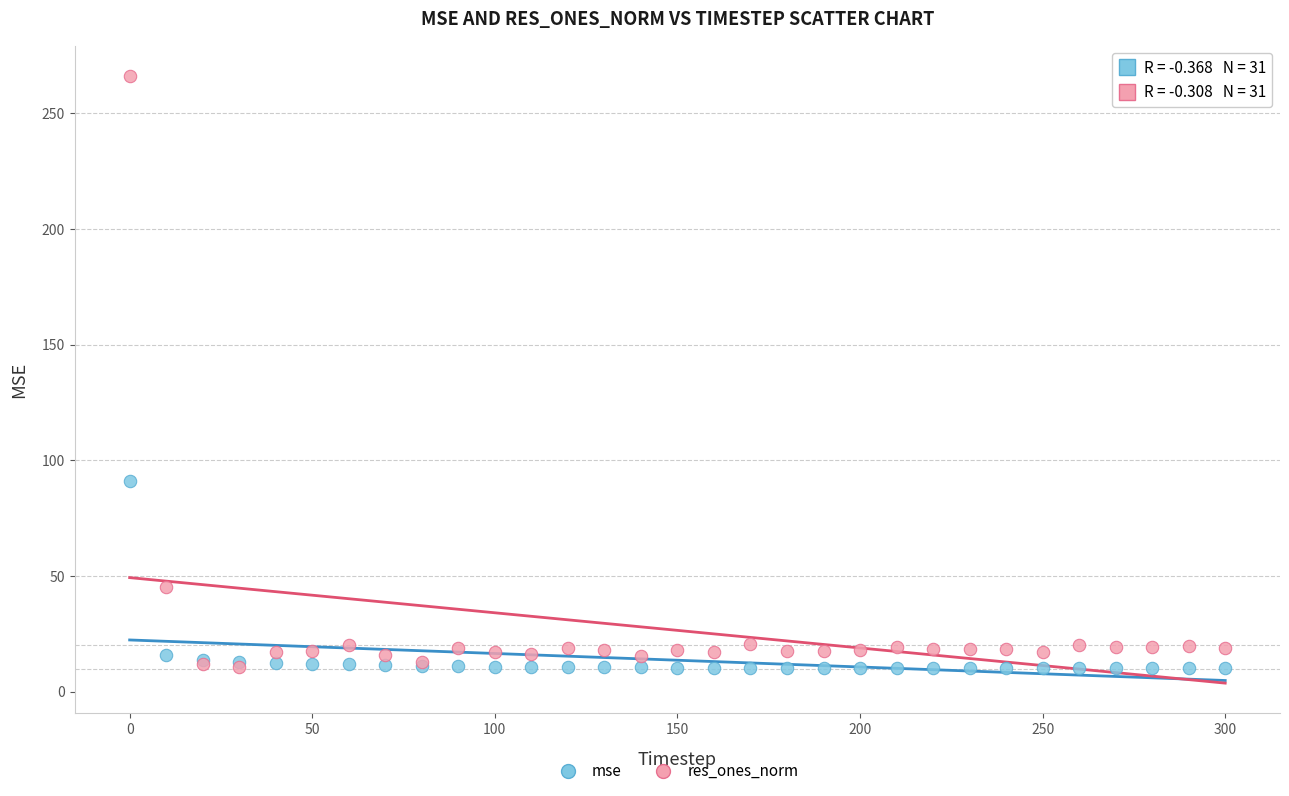

Across all series, what Y value is closest to 138?

91.0